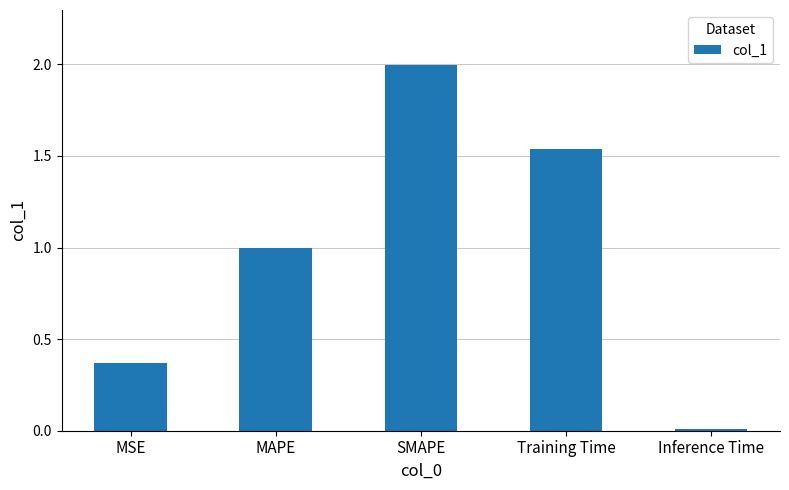

List the labels in order of value, largest first.

SMAPE, Training Time, MAPE, MSE, Inference Time